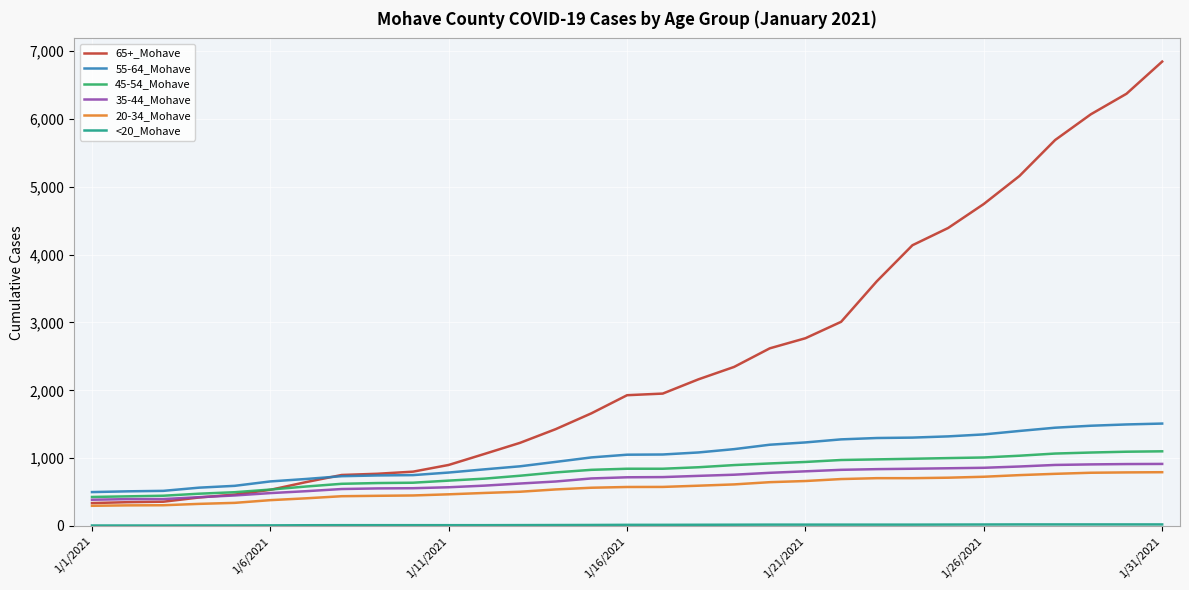

What is the maximum value shown in the chart?

6846